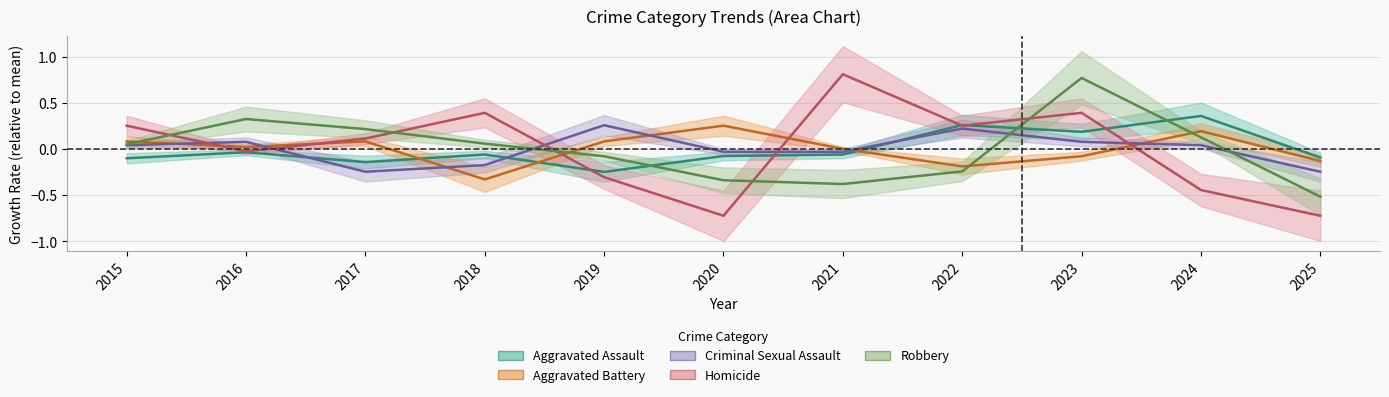

What are all the series names shown in the legend?

Aggravated Assault, Aggravated Battery, Criminal Sexual Assault, Homicide, Robbery